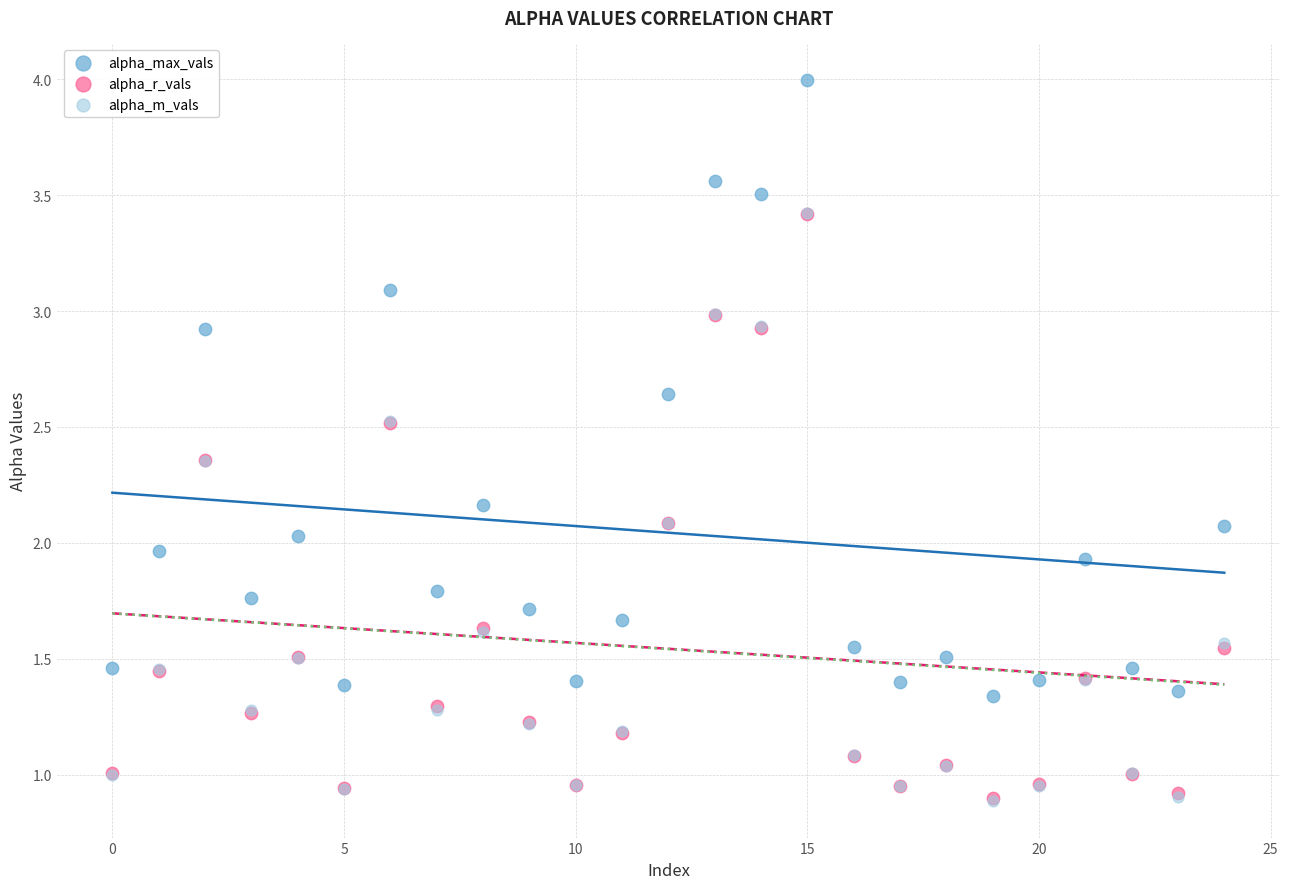

What are all the series names shown in the legend?

alpha_max_vals, alpha_r_vals, alpha_m_vals